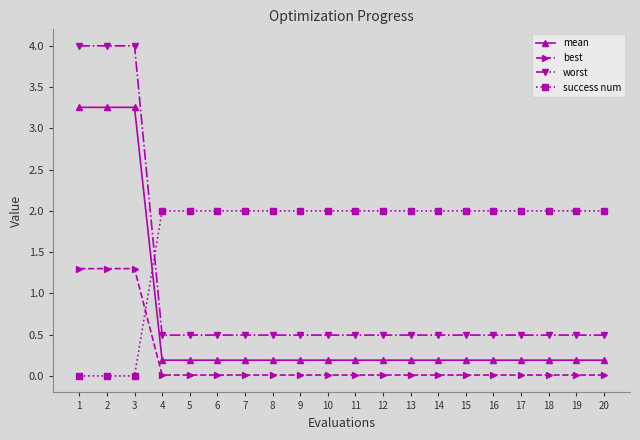

List the series in order of their peak value, highest first.

worst, mean, success num, best